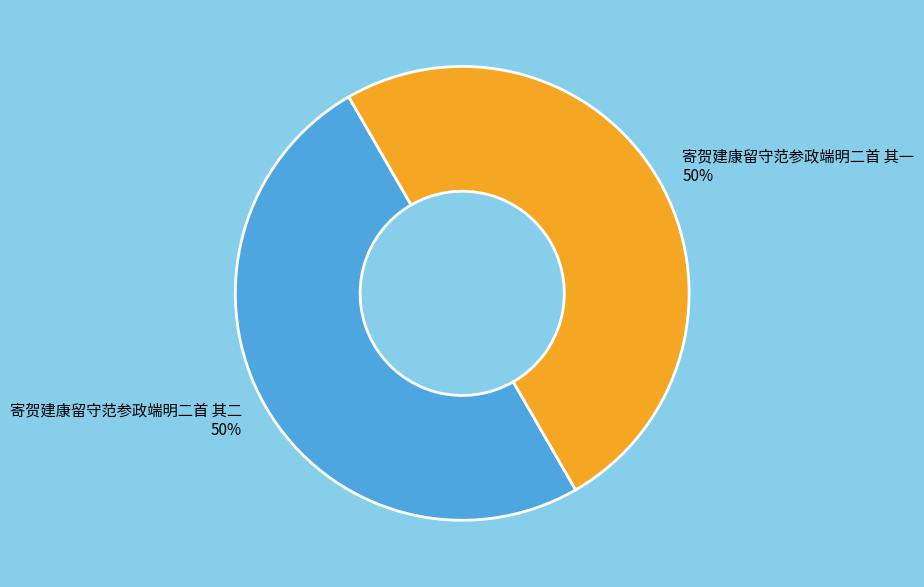

The 寄贺建康留守范参政端明二首 其一 slice represents 41% of the pie. True or false?

False